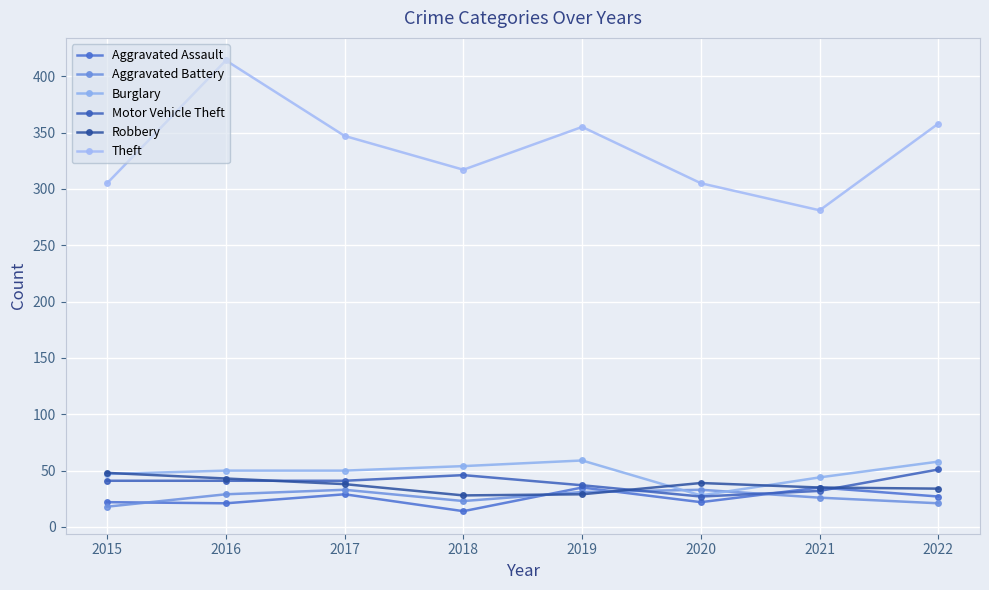

After their last crossing, which series has the higher values: Aggravated Battery or Aggravated Assault?

Aggravated Assault